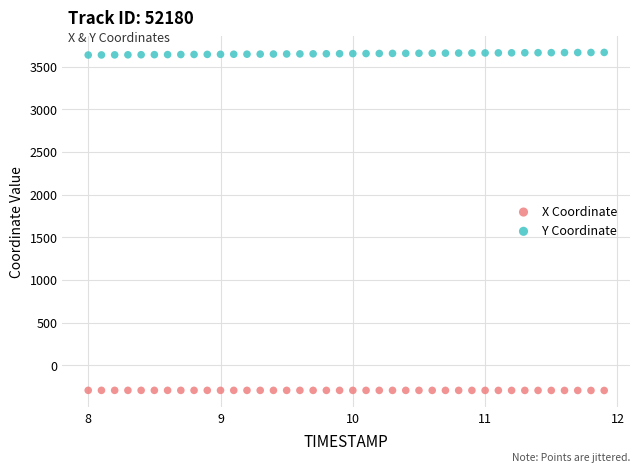

Across all data points, what is the range of Y values (max minus min)?

3964.0